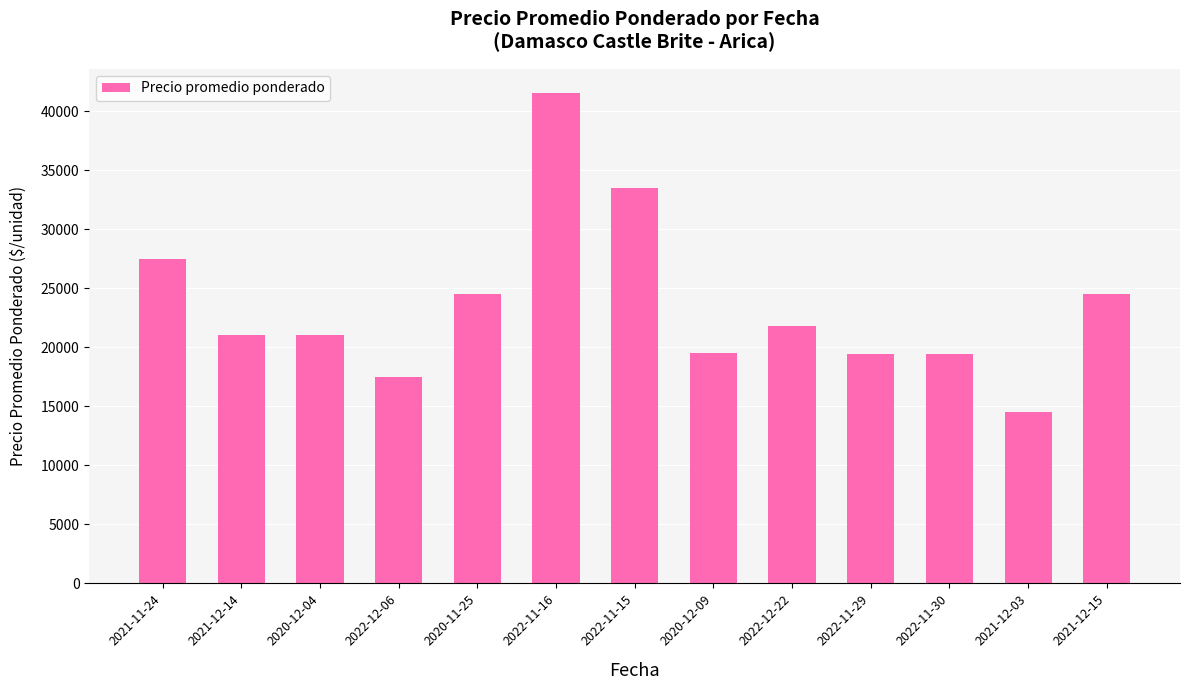

What is the change in value from 2021-11-24 to 2022-11-29?

-8038